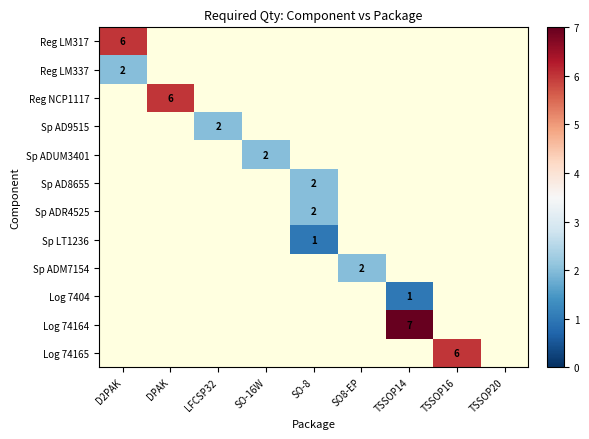

Is it true that Sp ADR4525 equals 3 at SO-8?

False